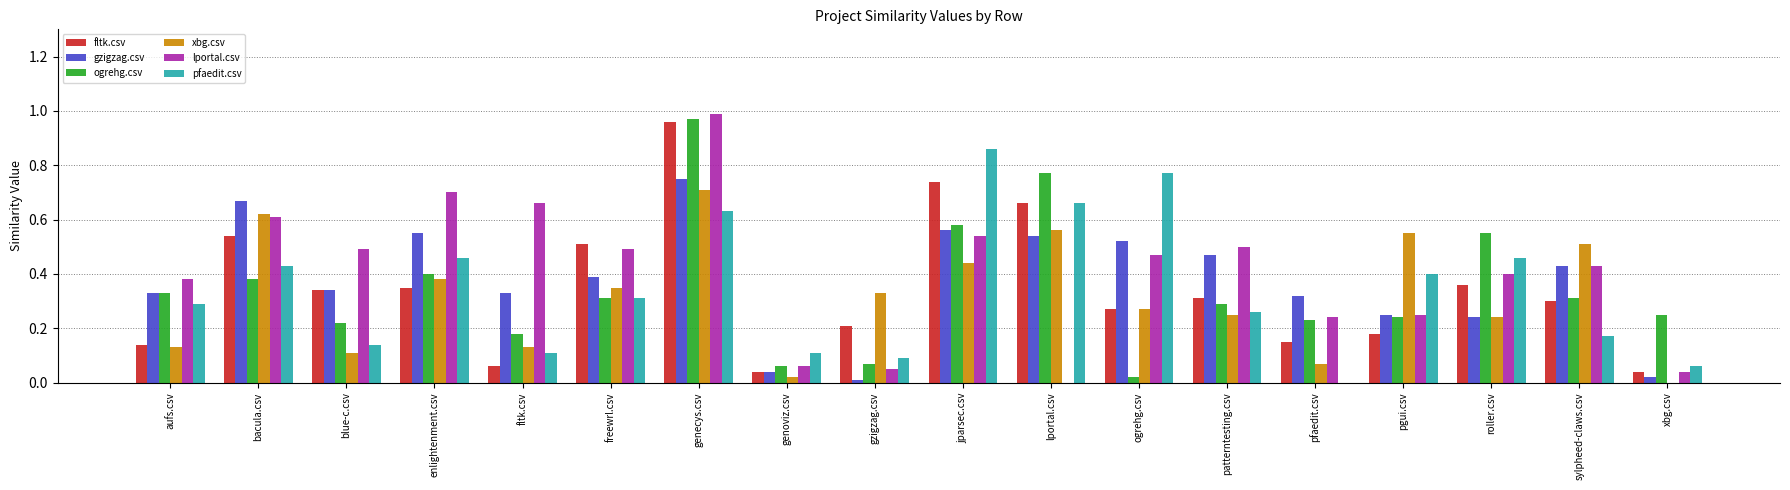

Which series changed the most between genecys.csv and roller.csv?

fltk.csv